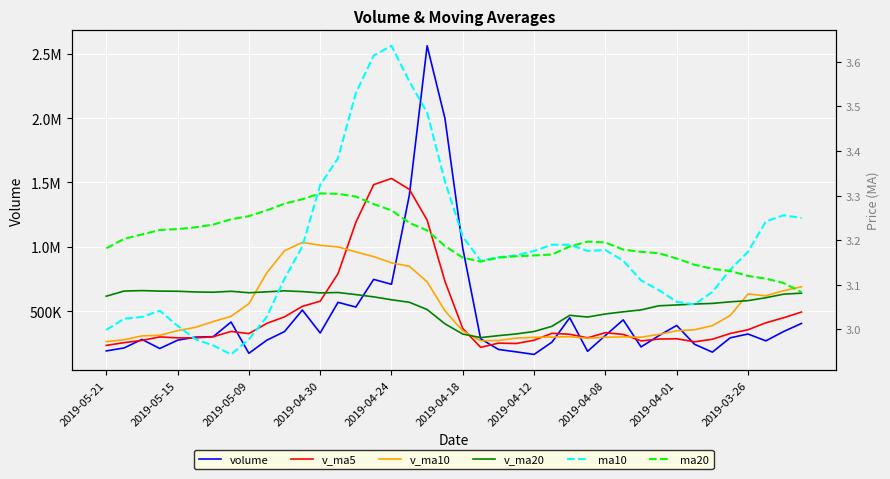

Is this an area chart (filled region under the line)?

No